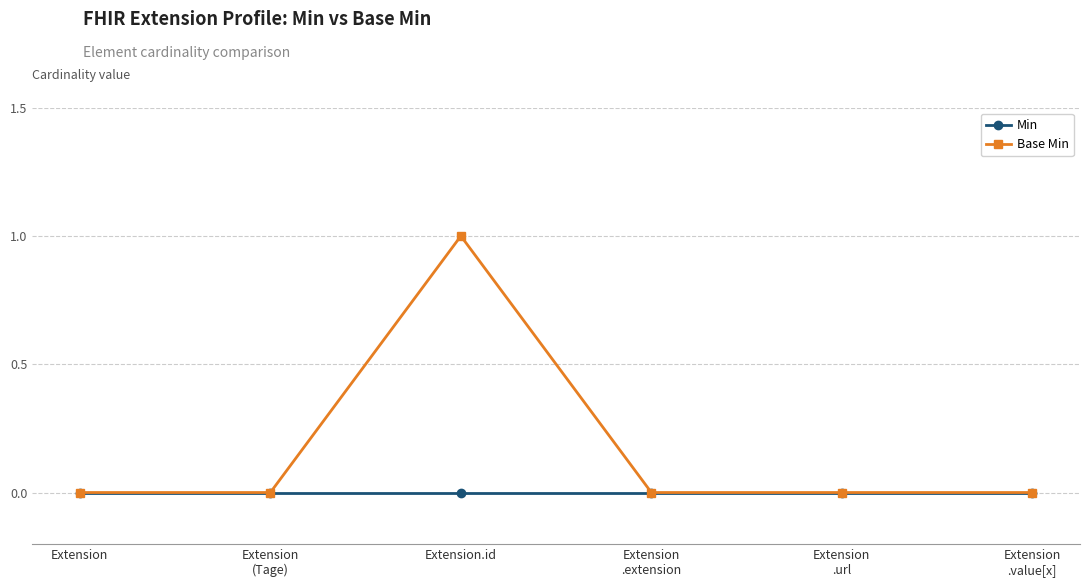

True or false: Base Min has more than 2 interior local peaks.

False